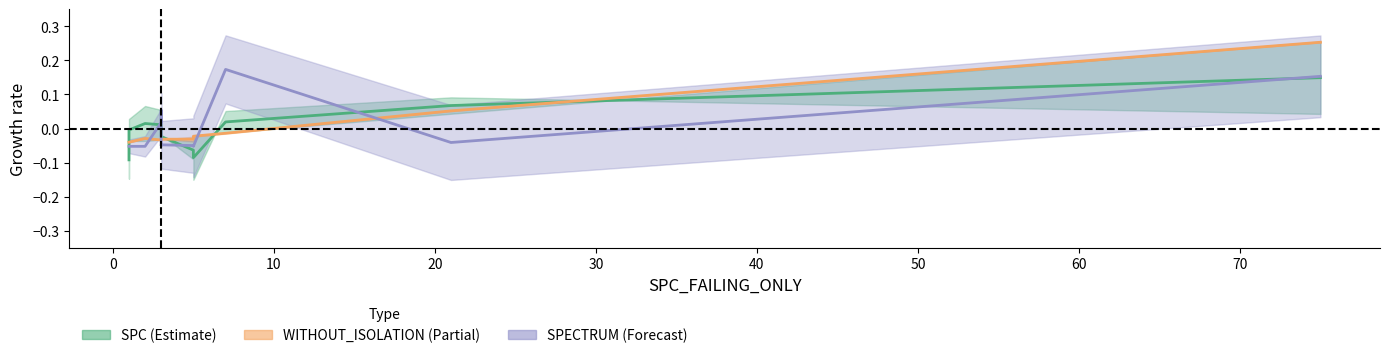

True or false: SPC_LAYER and WITHOUT_ISOLATION_F intersect in this chart.

True